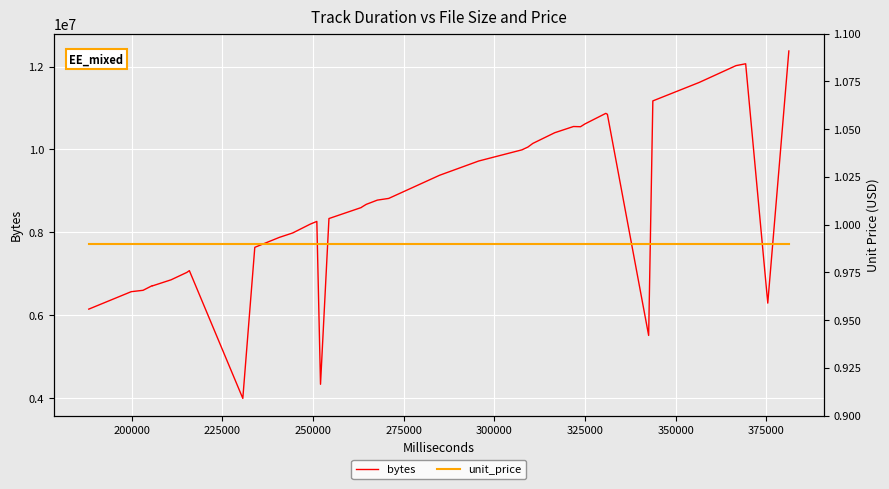

True or false: bytes and unit_price intersect in this chart.

False